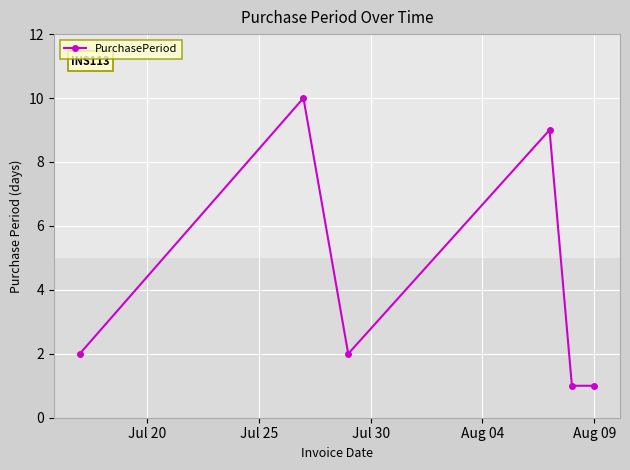

What is the value of the 3rd point from the left?

2